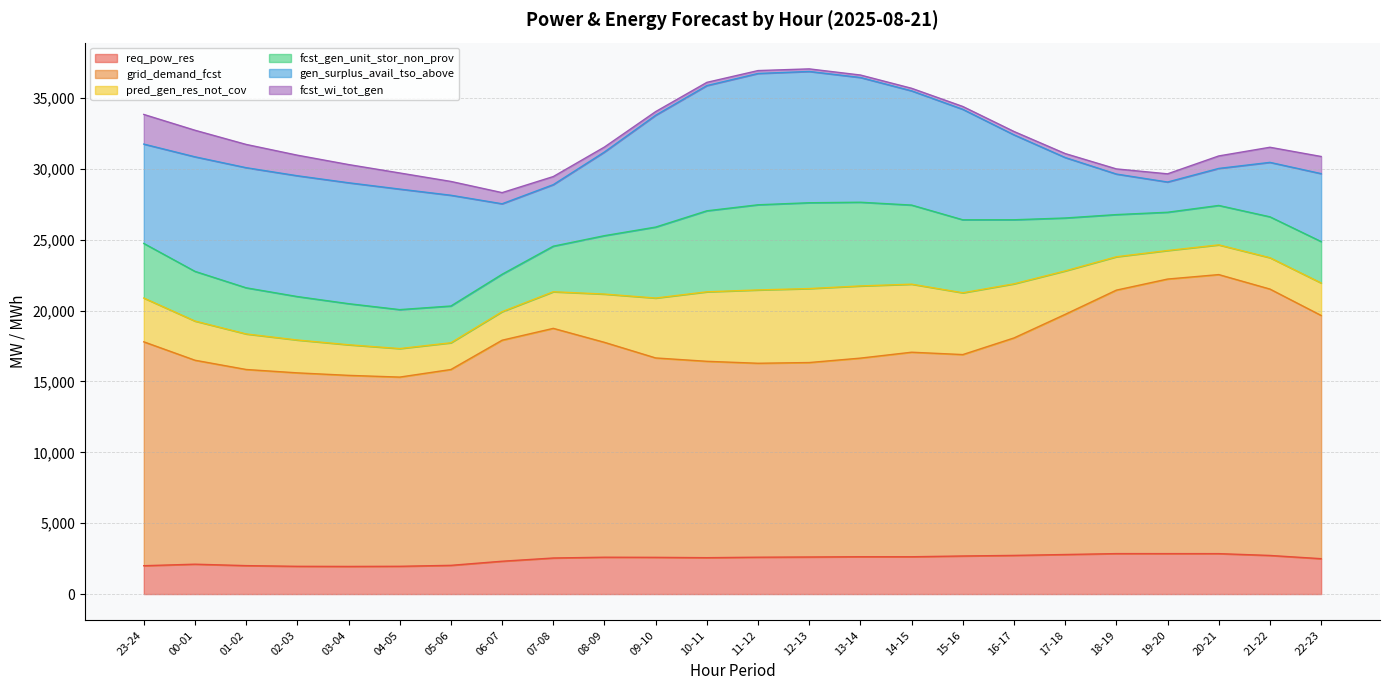

Is it true that grid_demand_fcst equals 24358 at 01-02?

False